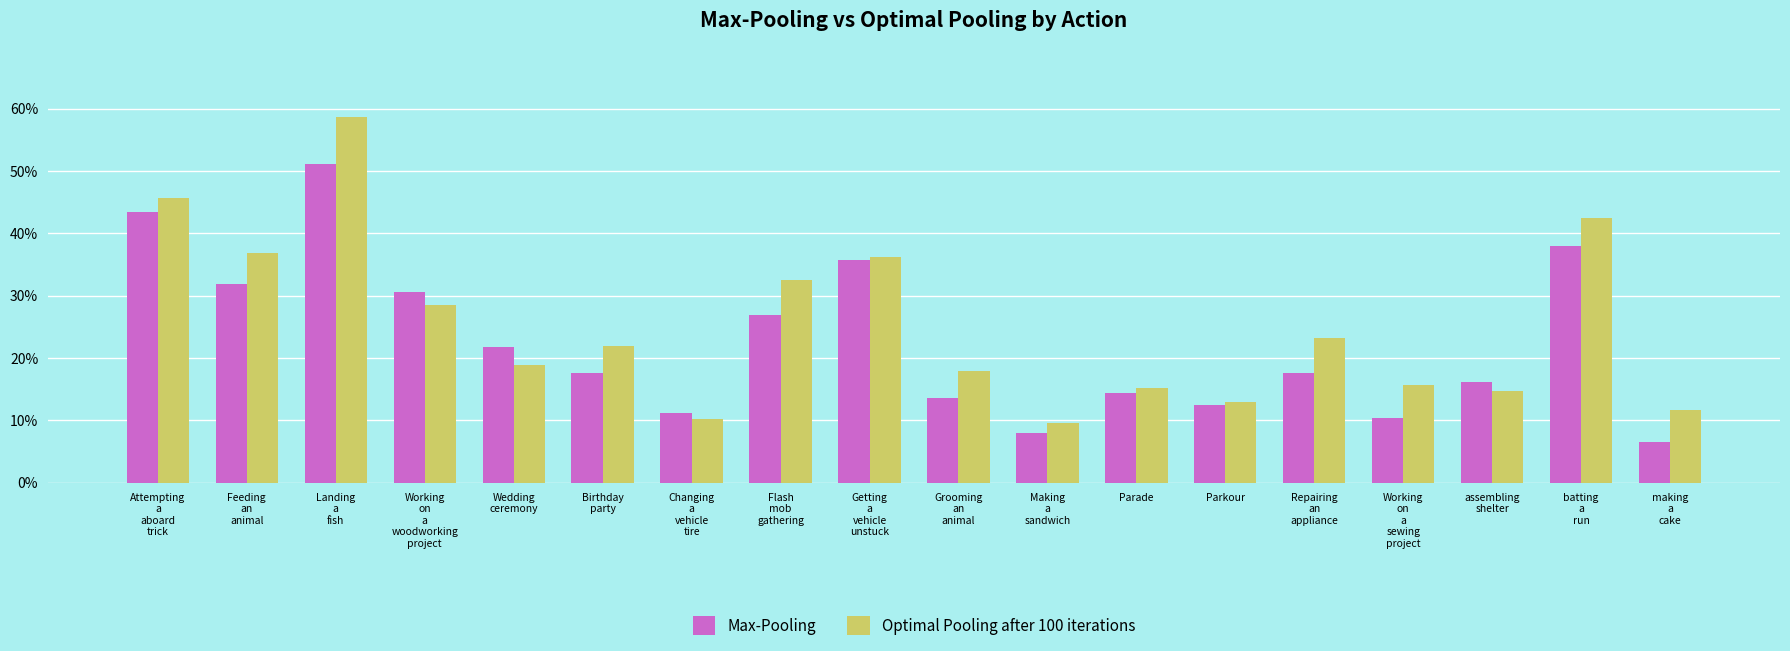

What value does the Max-Pooling series have at Changing
a
vehicle
tire?

0.1